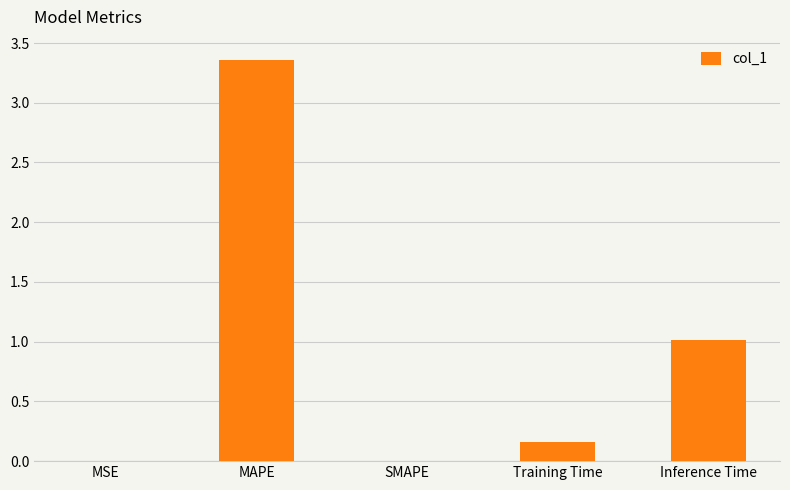

What is the sum of the values at Inference Time and MAPE?

4.4